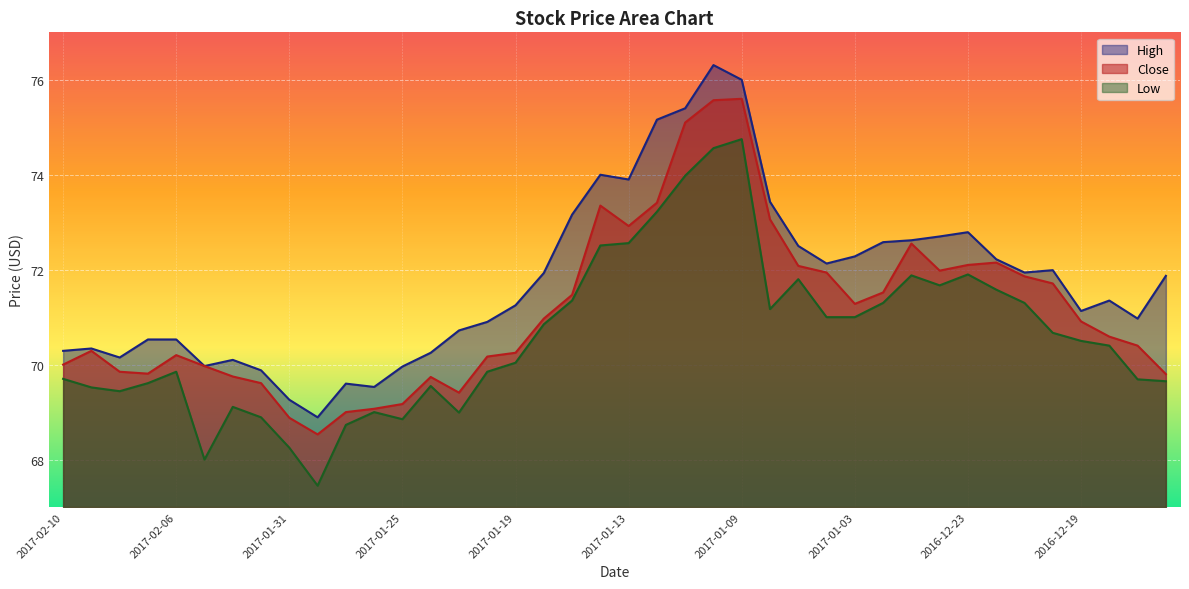

What is the difference between the High values at 2016-12-16 and 2017-02-01?

1.5